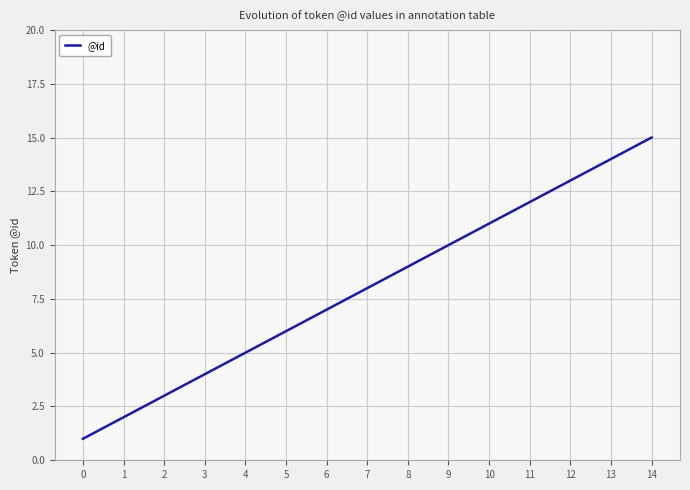

List the labels in order of value, smallest first.

0, 1, 2, 3, 4, 5, 6, 7, 8, 9, 10, 11, 12, 13, 14